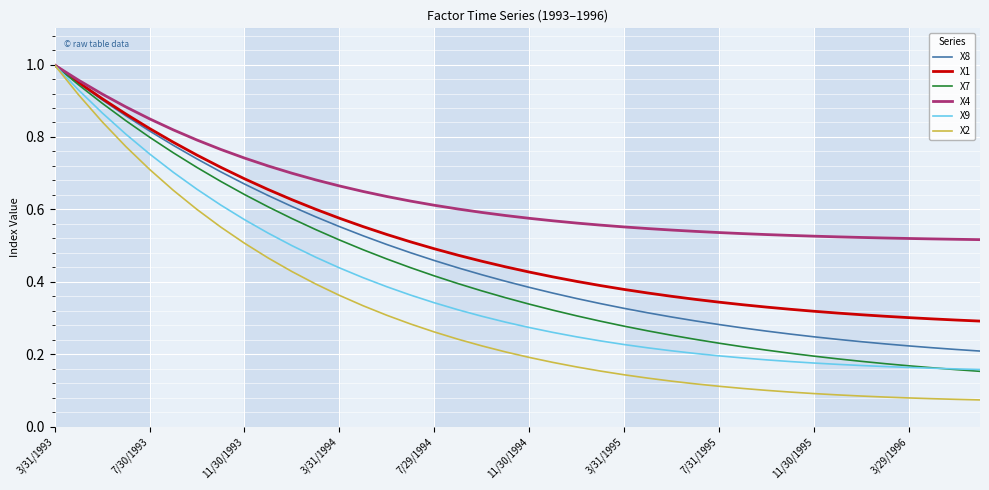

Which series has the widest spread of values?

X2